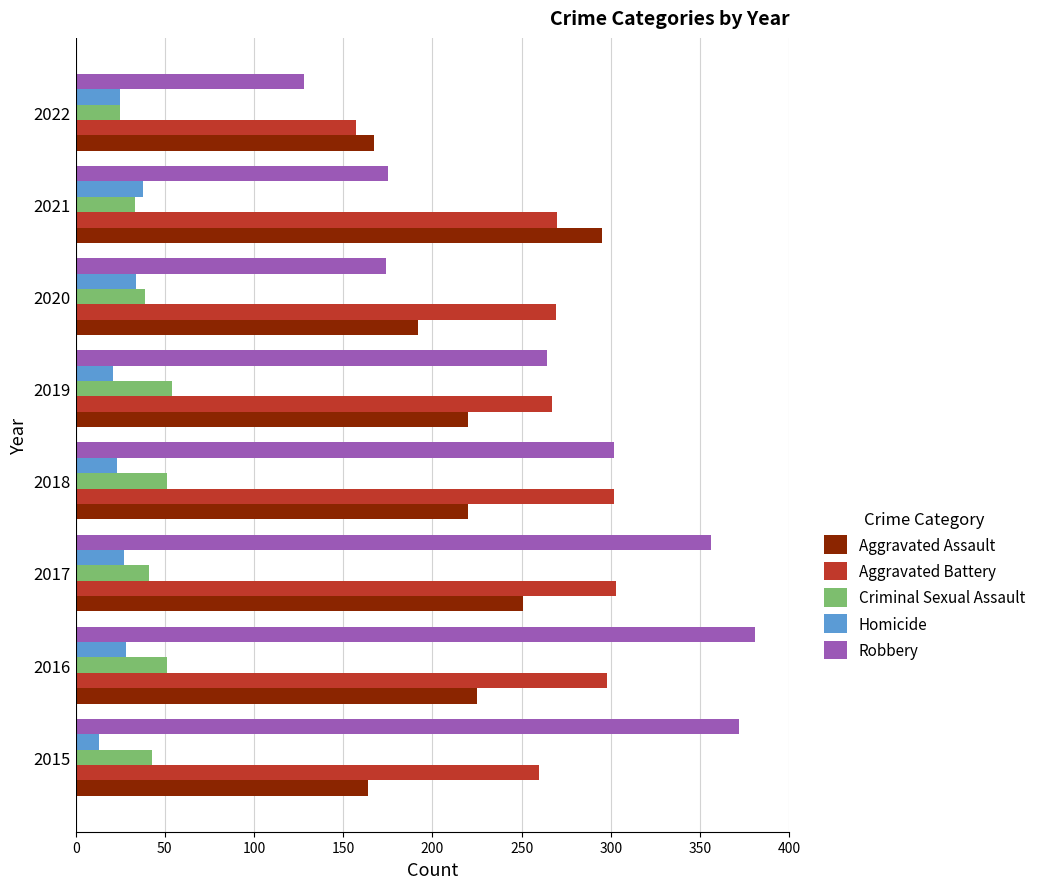

Between 2018 and 2020, which series saw the biggest shift?

Robbery